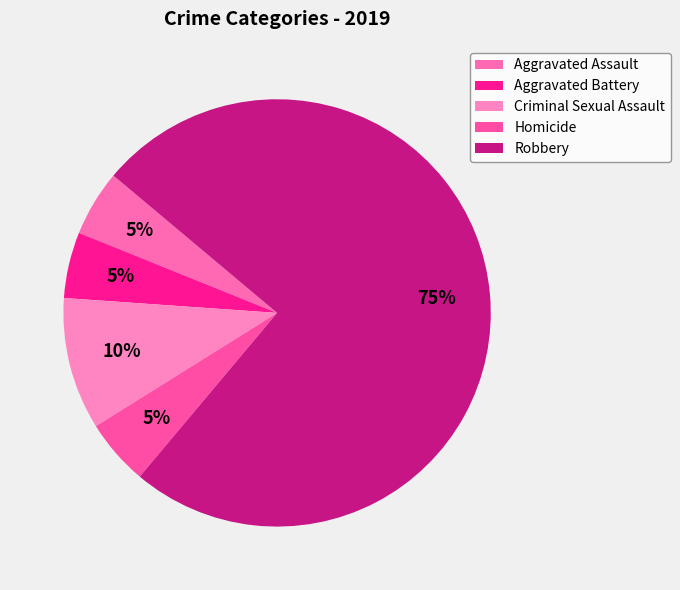

How many slices are in this pie chart?

5